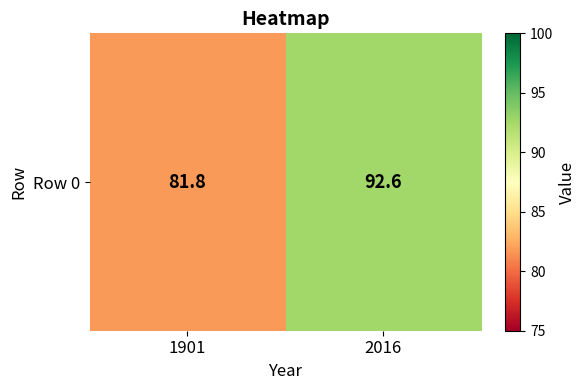

What is the difference between the maximum and minimum values?

10.8